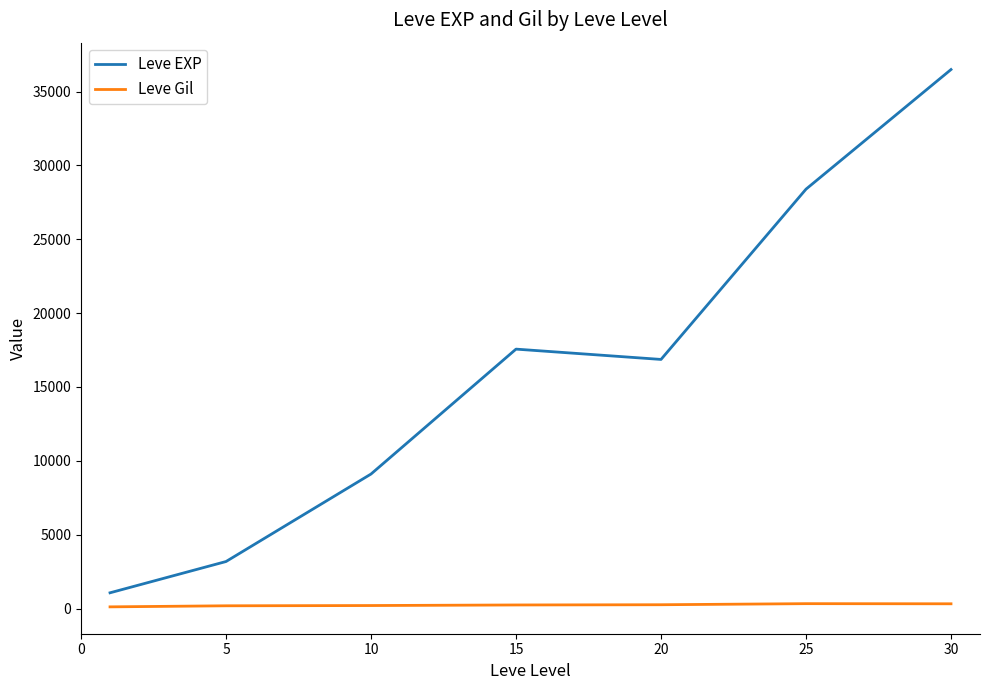

True or false: Leve Gil and Leve EXP intersect in this chart.

False